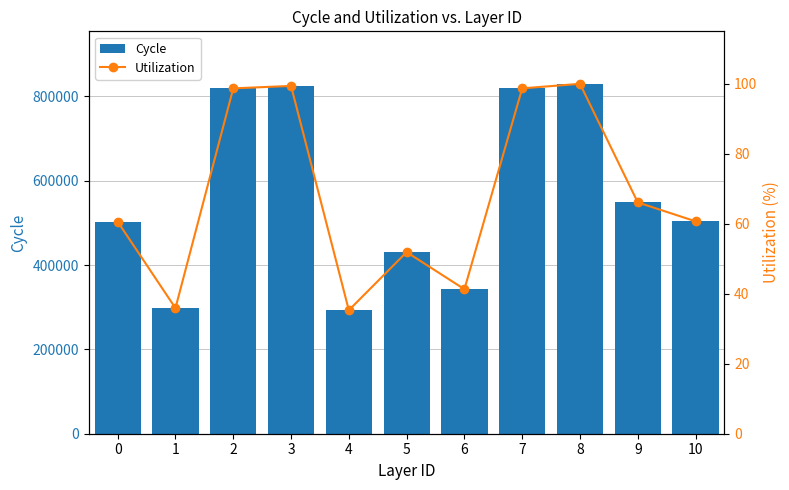

Count the number of categories in the chart.

11